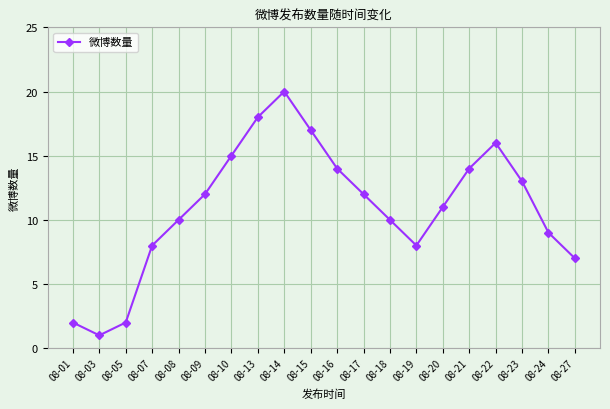

What is the ratio of the value at 08-03 to the value at 08-08?

0.1